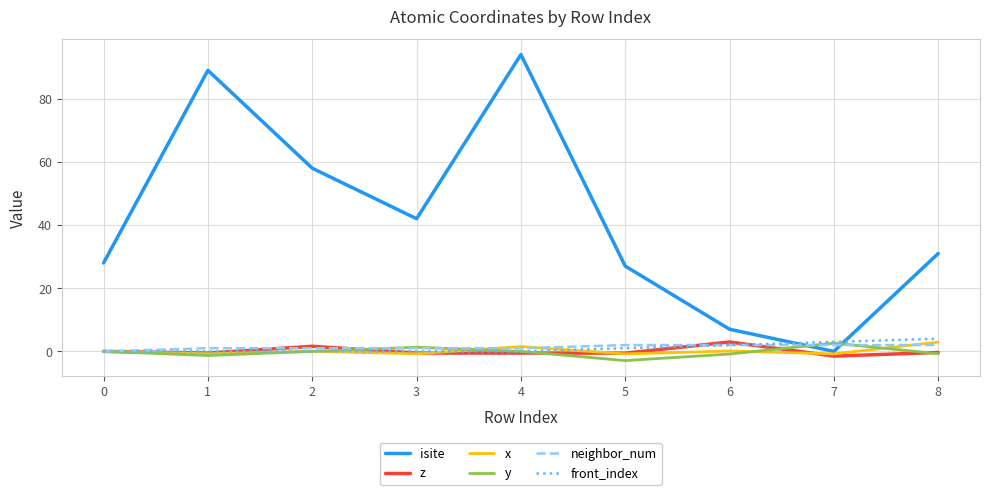

Which series has the widest spread of values?

isite